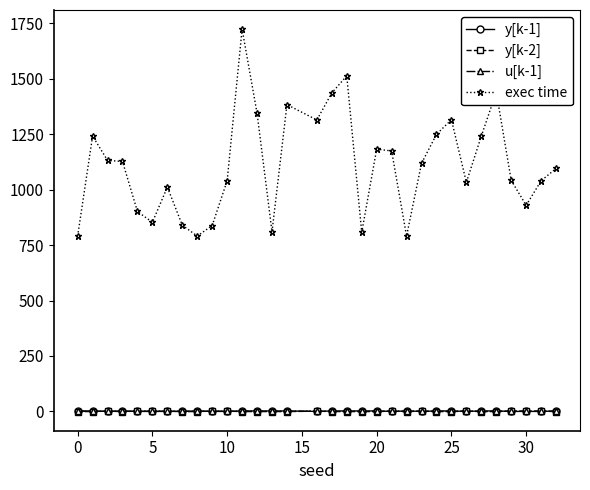

Which series has the widest spread of values?

exec time